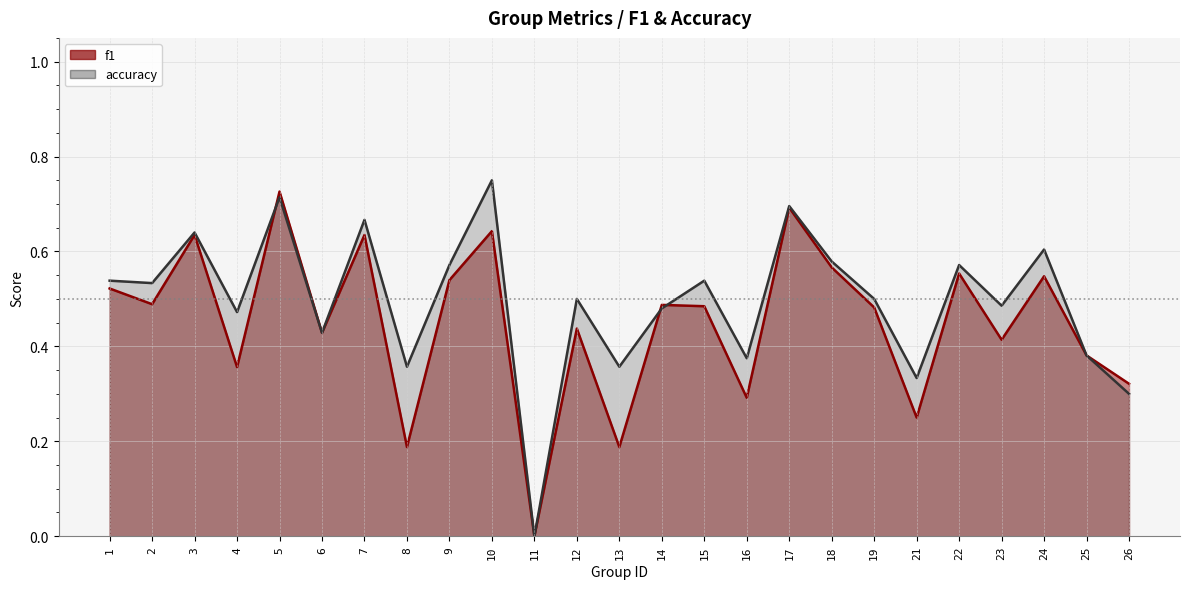

In accuracy, how many points are higher than both neighbors (excluding endpoints)?

9